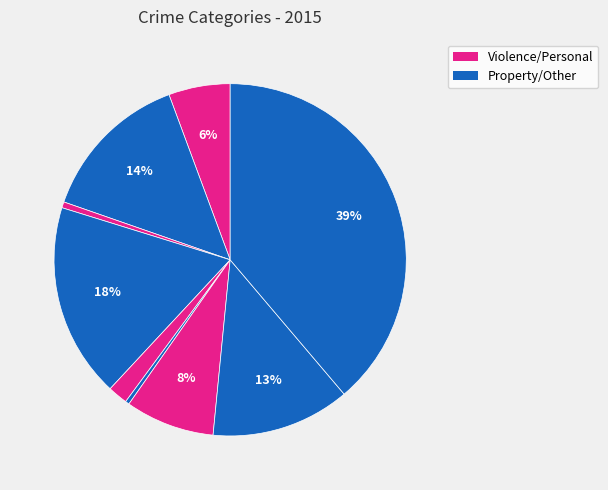

How many slices are in this pie chart?

9